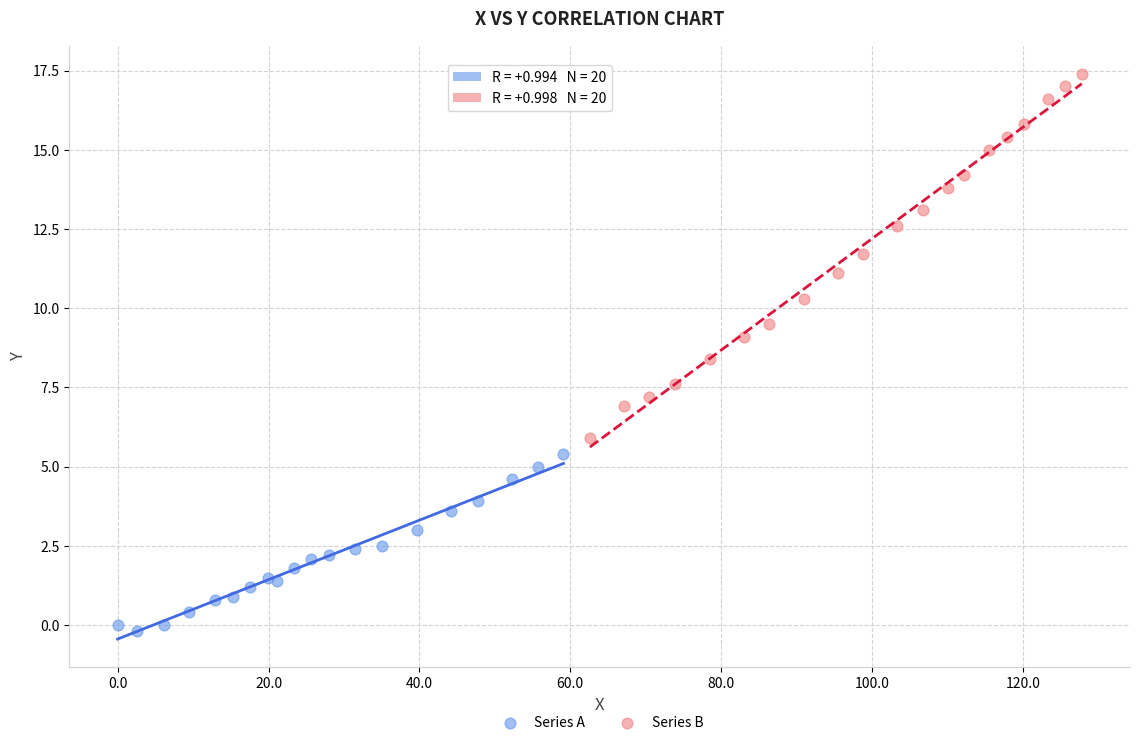

What are all the series names shown in the legend?

Series A, Series B